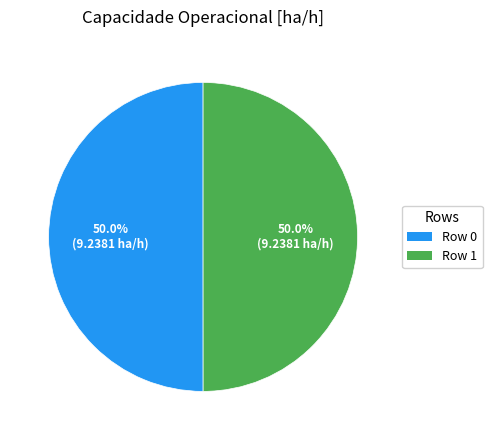

How many slices are in this pie chart?

2